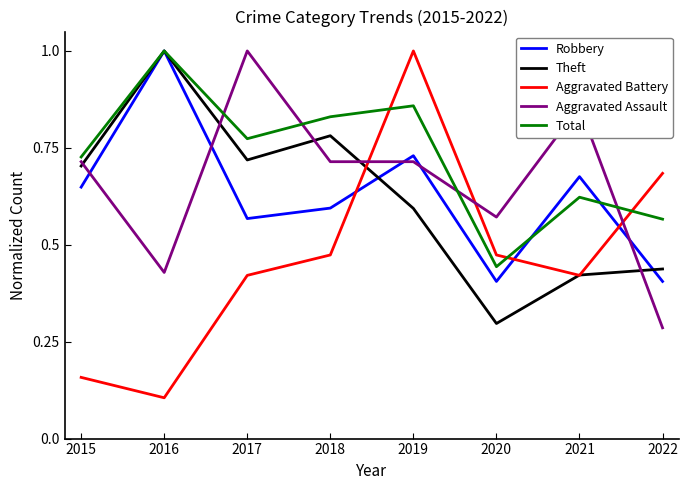

Which series has the largest range (max minus min)?

Aggravated Battery